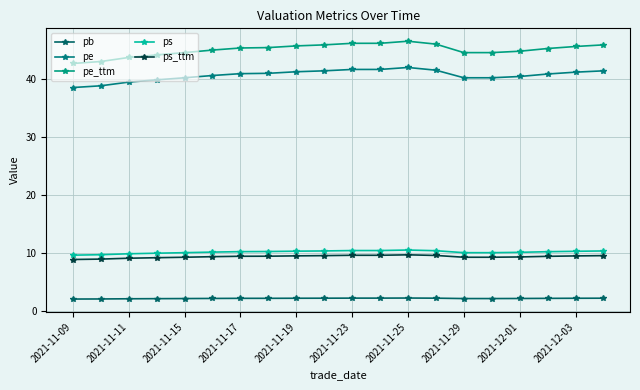

Reading right to left, extract all data points from this chart.

pb: 2.1	2.1	2.1	2.1	2.1	2.1	2.1	2.2	2.1	2.1	2.1	2.1	2.1	2.1	2.1	2.1	2.0	2.0	2.0	2.0
pe: 41.5	41.2	40.9	40.5	40.2	40.2	41.6	42.0	41.7	41.7	41.5	41.3	41.0	41.0	40.6	40.2	39.9	39.5	38.9	38.6
pe_ttm: 45.9	45.7	45.3	44.8	44.6	44.6	46.1	46.6	46.2	46.2	45.9	45.8	45.5	45.4	45.0	44.6	44.2	43.8	43.1	42.7
ps: 10.3	10.2	10.2	10.1	10.0	10.0	10.3	10.5	10.4	10.4	10.3	10.3	10.2	10.2	10.1	10.0	9.9	9.8	9.7	9.6
ps_ttm: 9.5	9.4	9.4	9.3	9.2	9.2	9.5	9.6	9.6	9.6	9.5	9.4	9.4	9.4	9.3	9.2	9.1	9.0	8.9	8.8